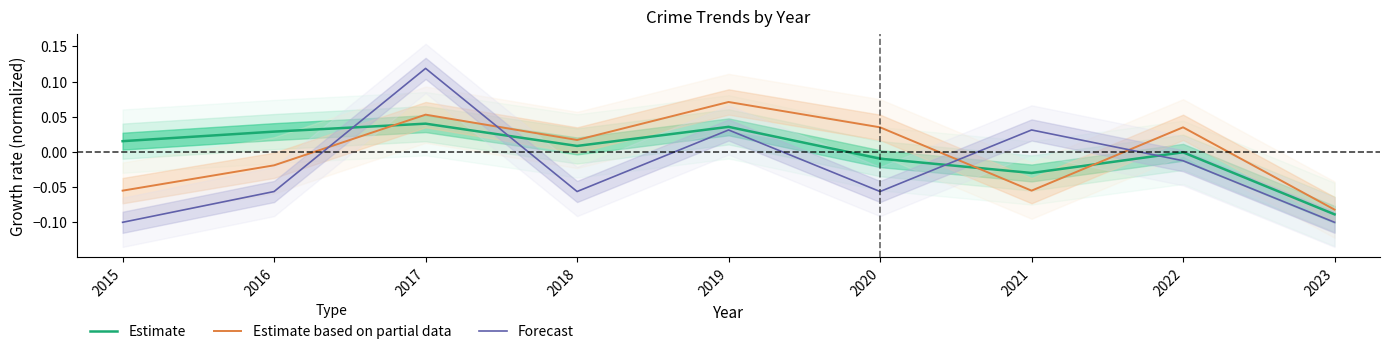

What is the difference between the second highest and minimum values in the Forecast series?

0.1